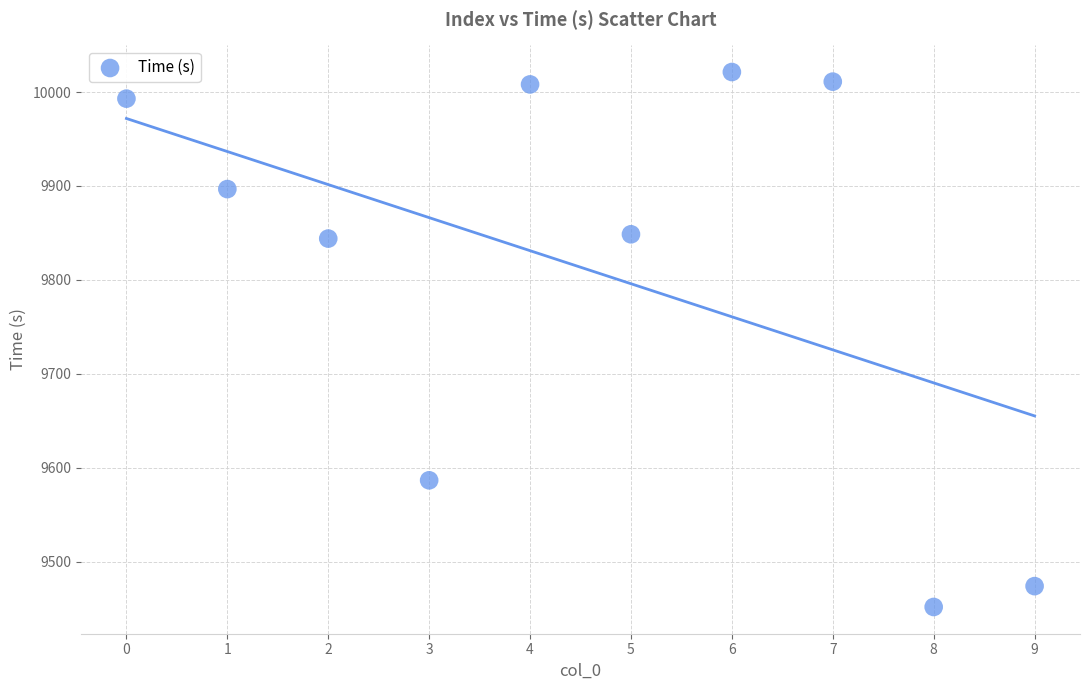

What is the average Y value?

9813.5